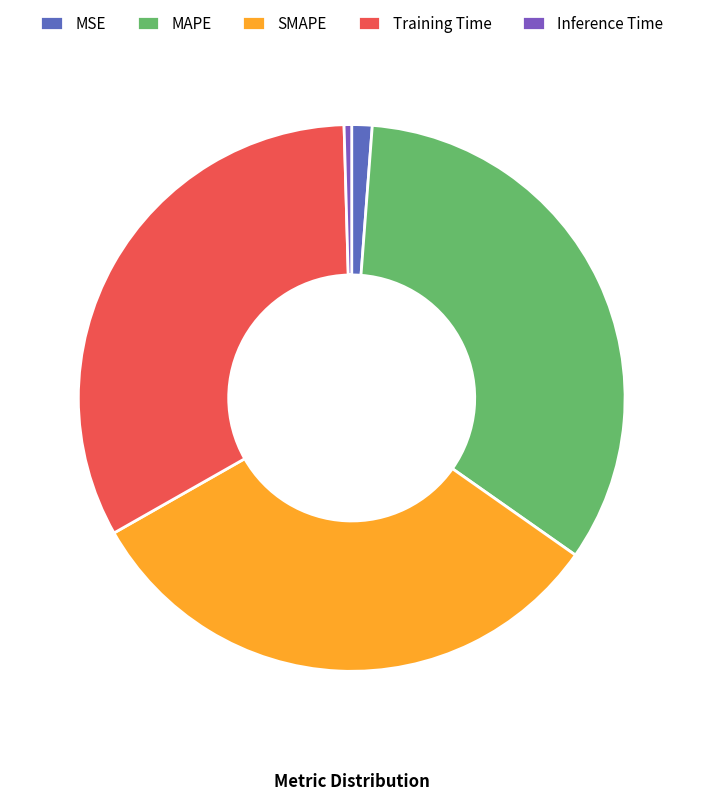

How many segments does this pie chart have?

5